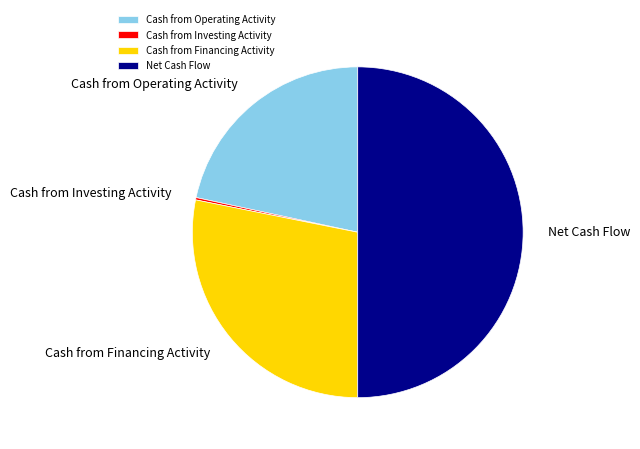

What is the largest slice in the pie chart?

Net Cash Flow